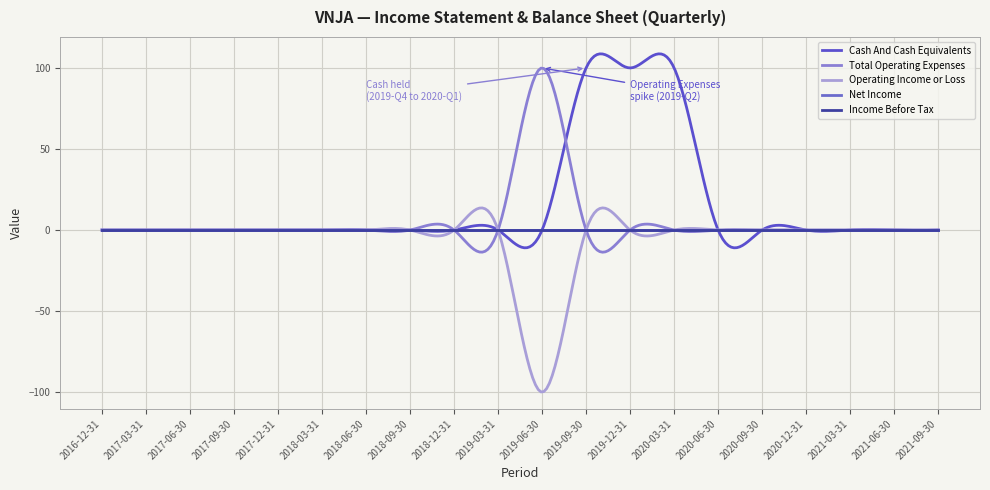

What is the label of the 12th point from the left?

2019-09-30